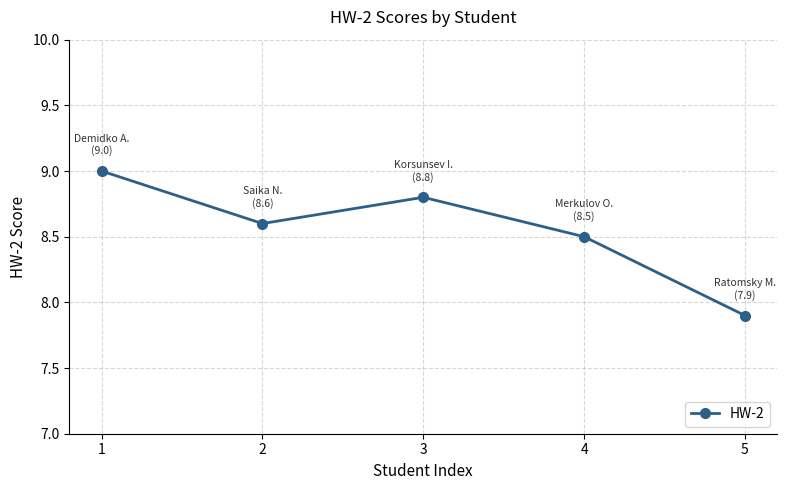

Read the value at 5.

7.9